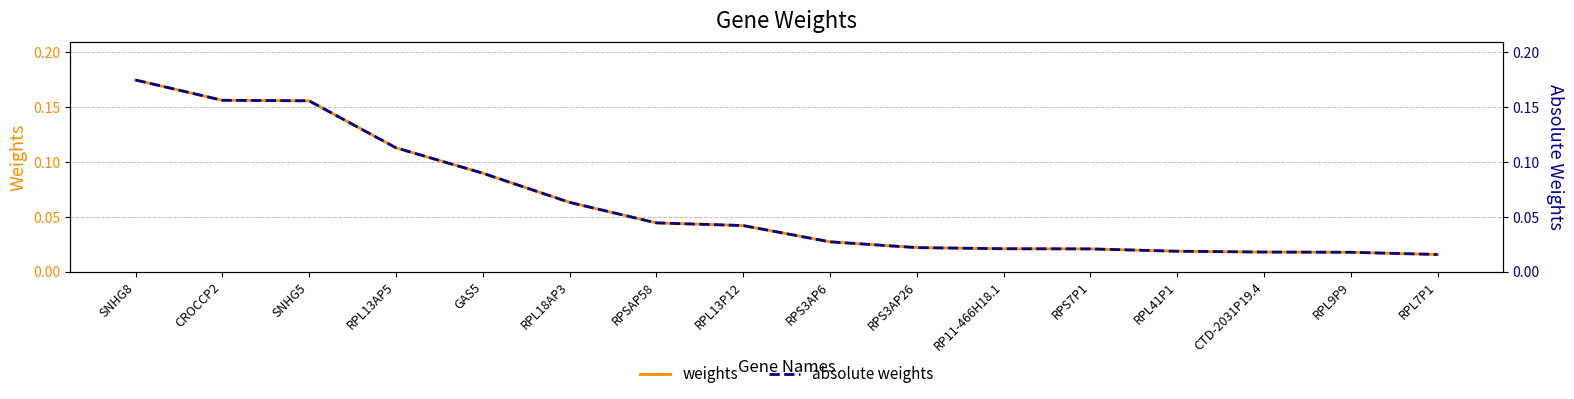

What is the label of the 16th point from the left?

RPL7P1